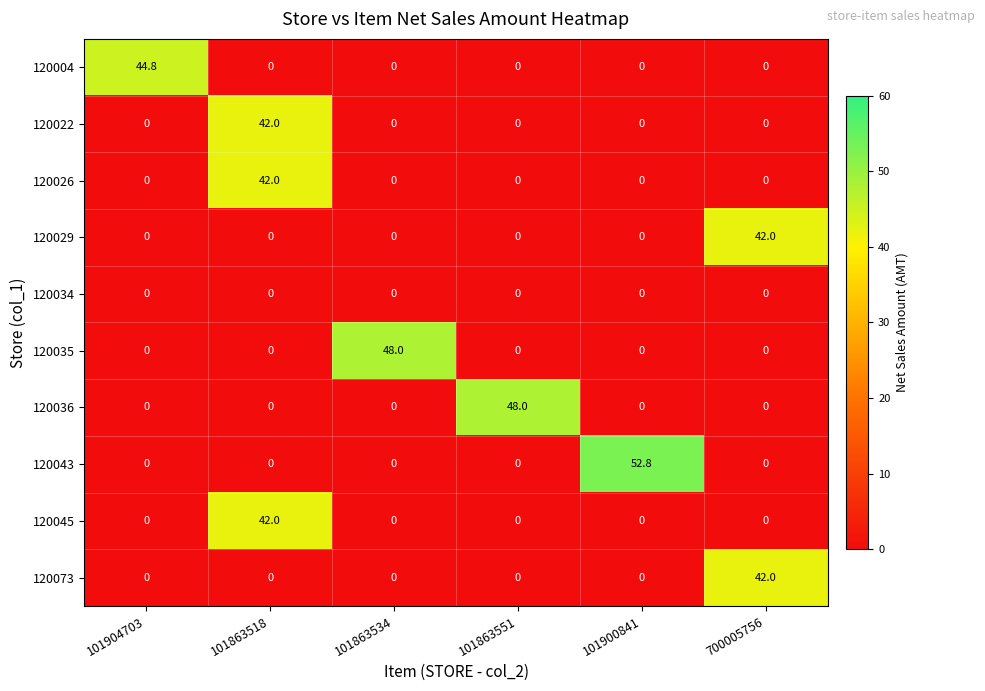

Which series changed the most between 101863518 and 101900841?

120043